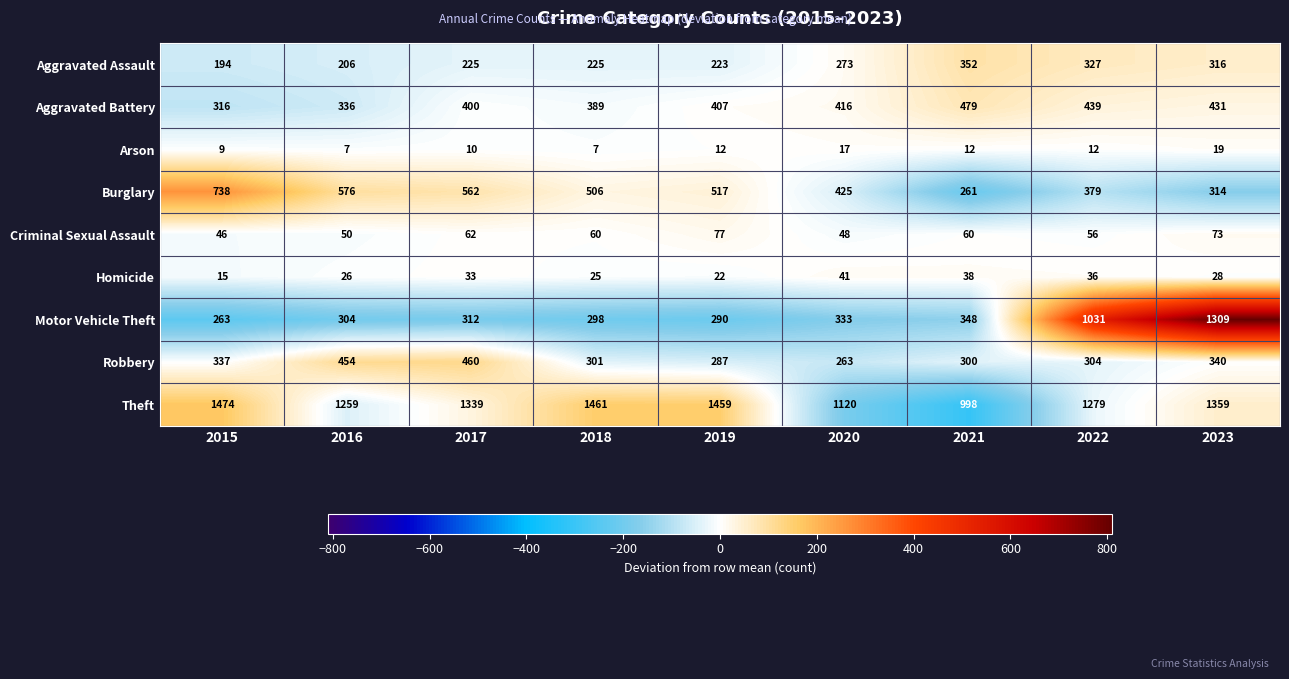

At how many categories does at least one series exceed 803?

9